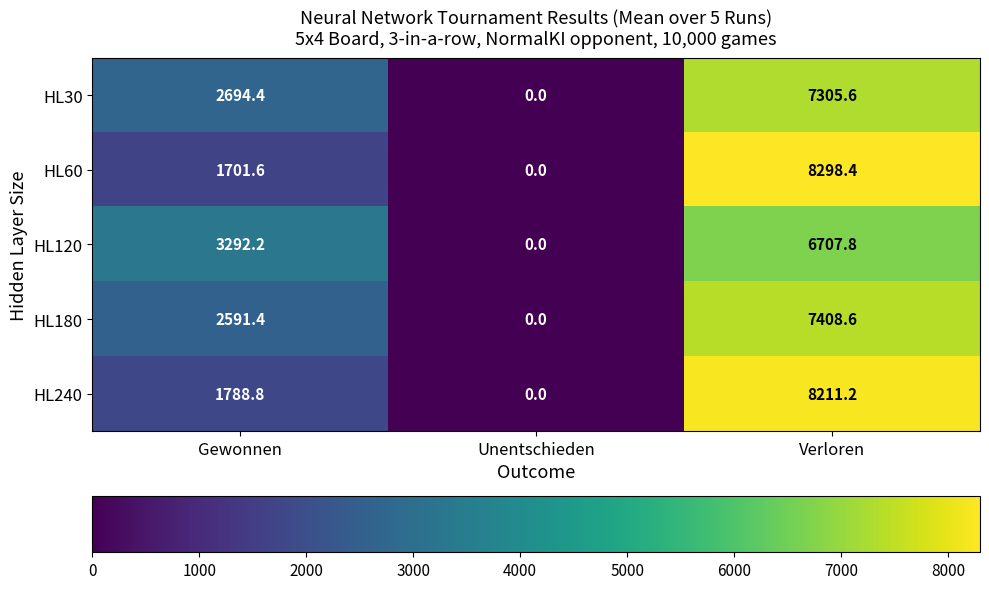

What is the difference between the HL240 values at Verloren and Gewonnen?

6422.4